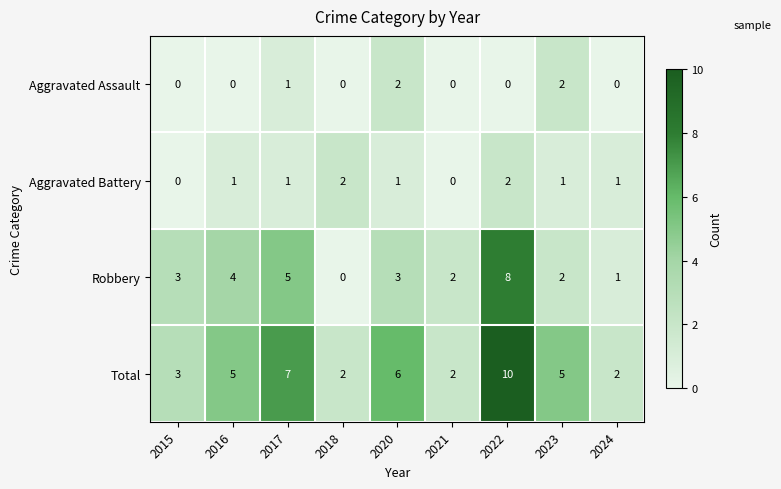

What is the difference between the second highest and second lowest values in the Total series?

5